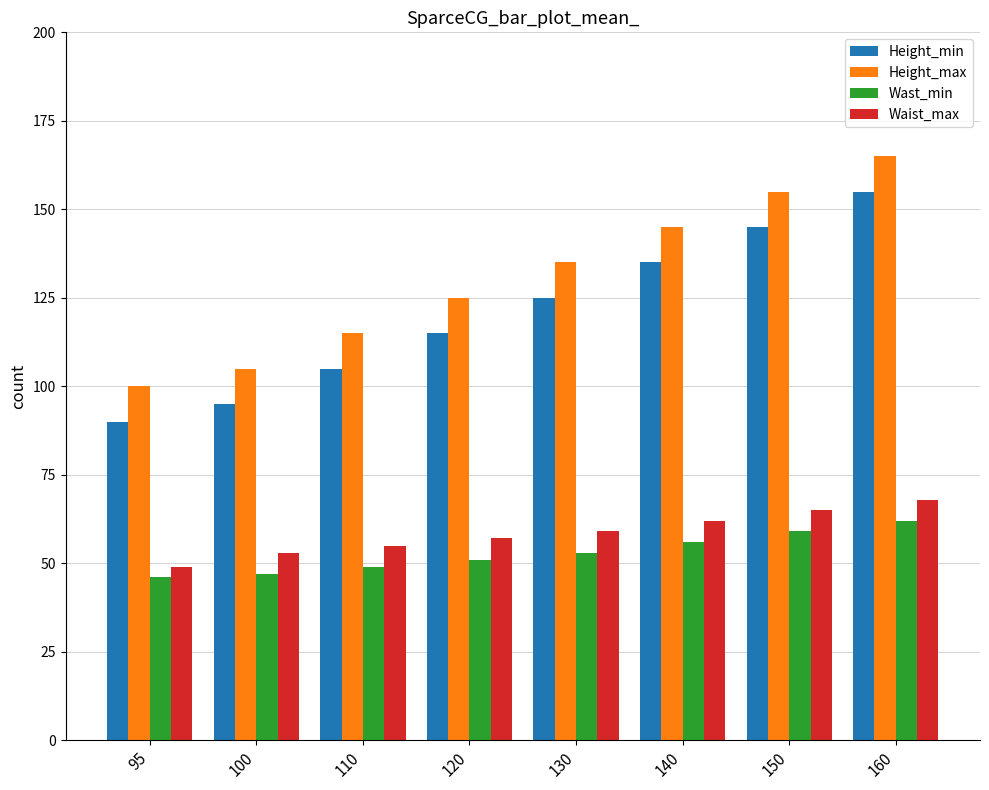

At how many categories does at least one series exceed 103?

7